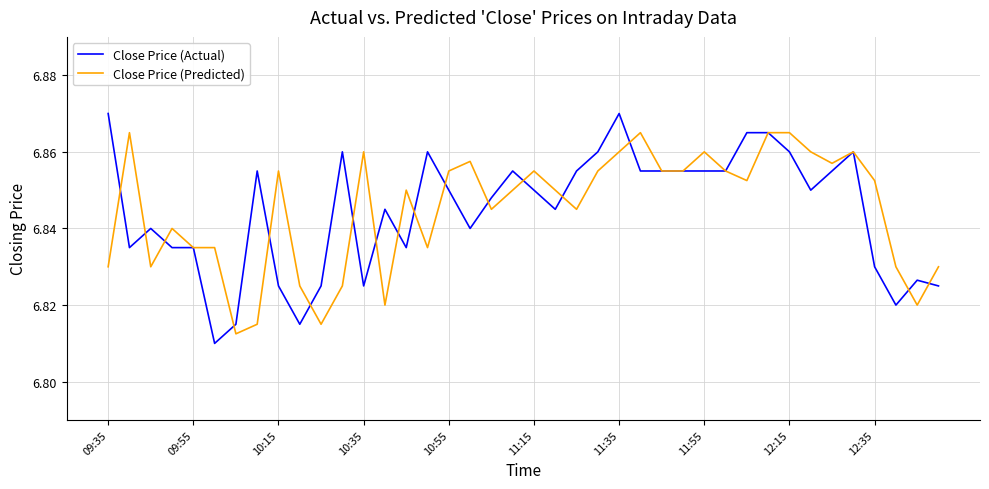

Rank the series by their maximum value, from lowest to highest.

Close Price (Predicted), Close Price (Actual)